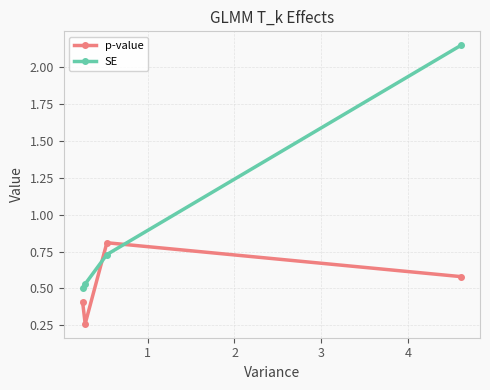

How many data points does each series have?

4